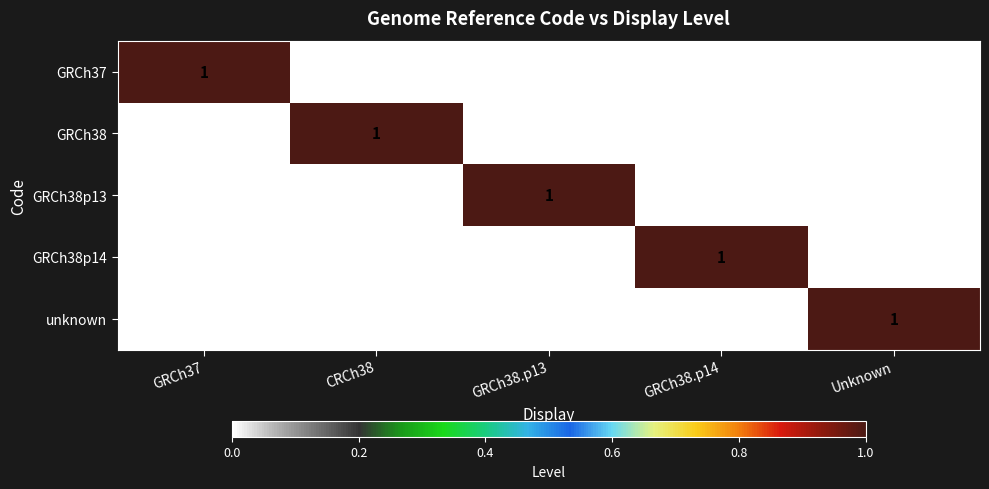

How many GRCh37 values are between 0 and 1?

5